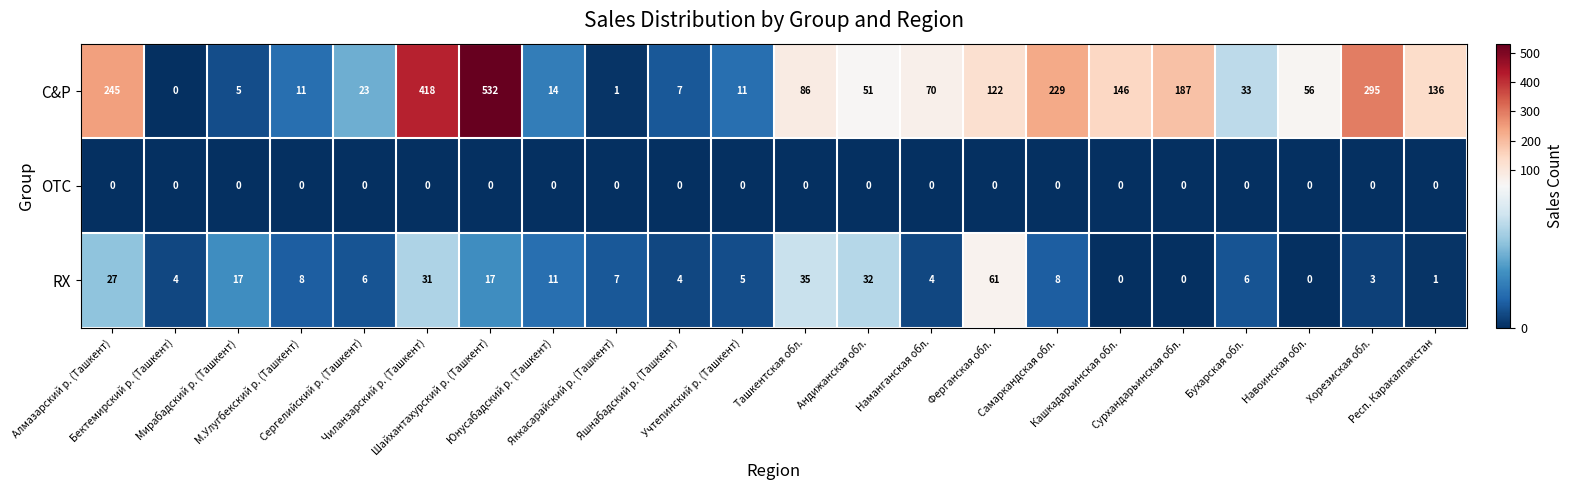

What is the spread (max minus min) of values at Шайхантахурский р. (Ташкент)?

532